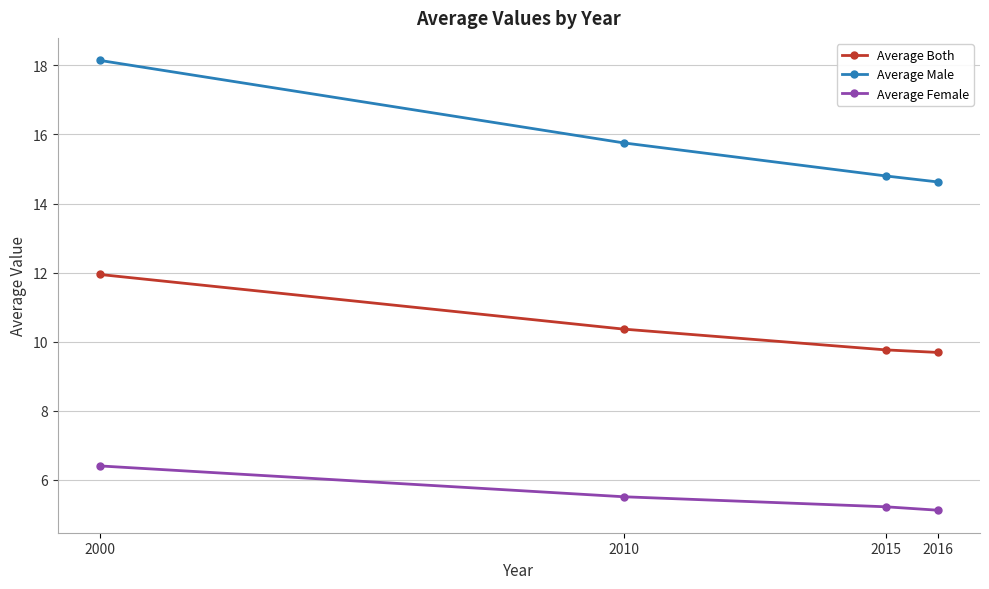

Does the chart display data point markers on the line(s)?

Yes